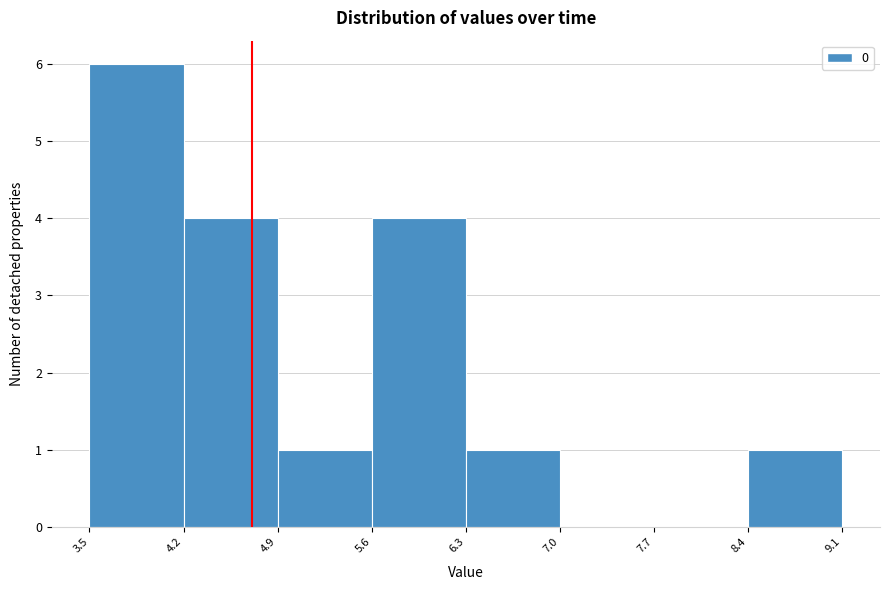

Reading left to right, transcribe this chart: for each bar, give the range it covers on the x-axis and its height. The values are not printed on the chart, so give them approximately, as read against the axis.

3.5 to 4.2: 6
4.2 to 4.9: 4
4.9 to 5.6: 1
5.6 to 6.3: 4
6.3 to 7.0: 1
7.0 to 7.7: 0
7.7 to 8.4: 0
8.4 to 9.1: 1